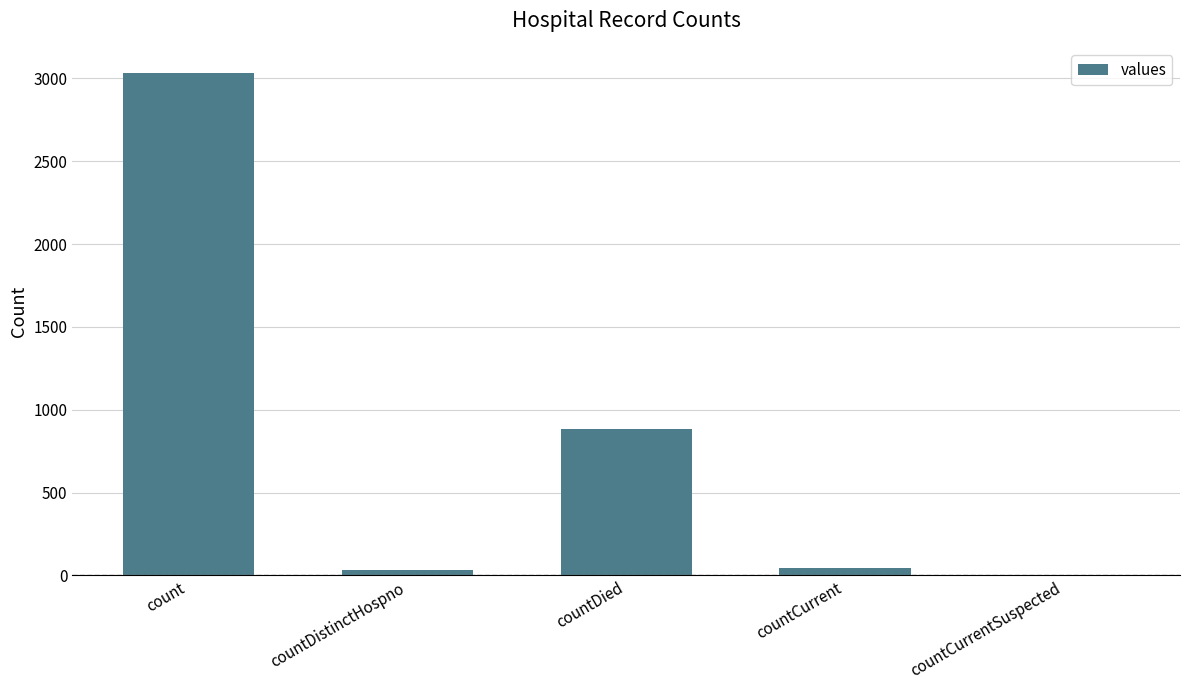

Approximately how many times larger is the value at count compared to countCurrent?

72.2